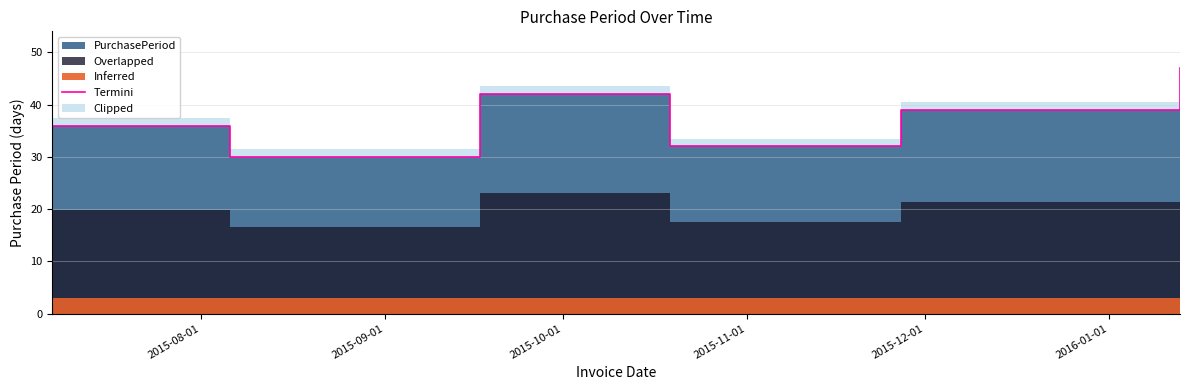

Reading left to right, extract all data points from this chart.

36	30	42	32	39	47